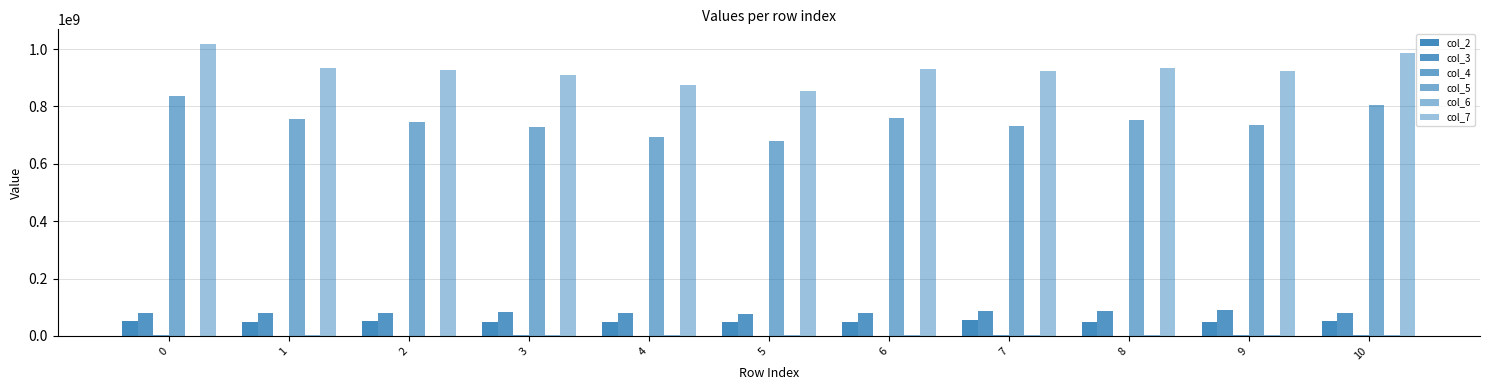

How many data points does each series have?

11